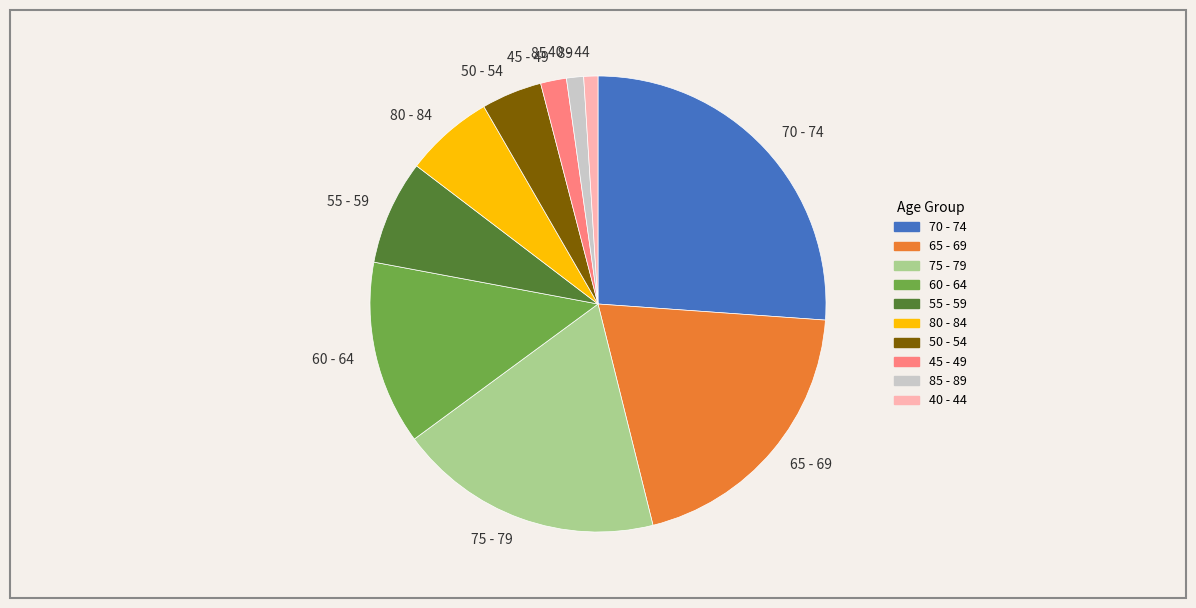

How many slices are in this pie chart?

10